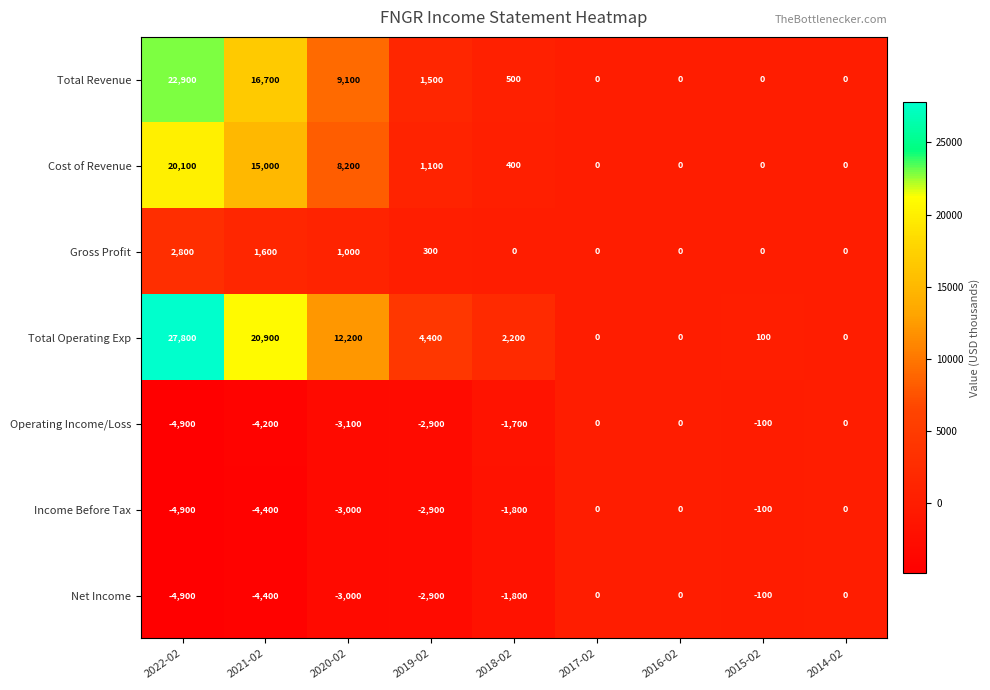

What is the maximum value shown in the chart?

27800